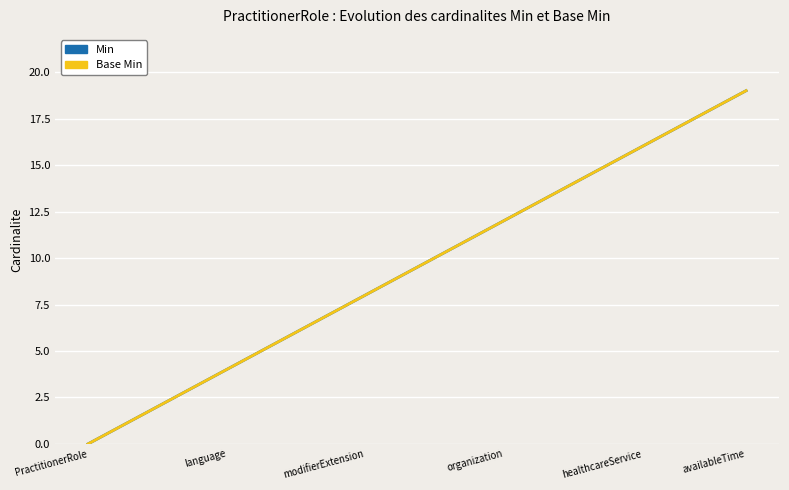

Is this an area chart (filled region under the line)?

No